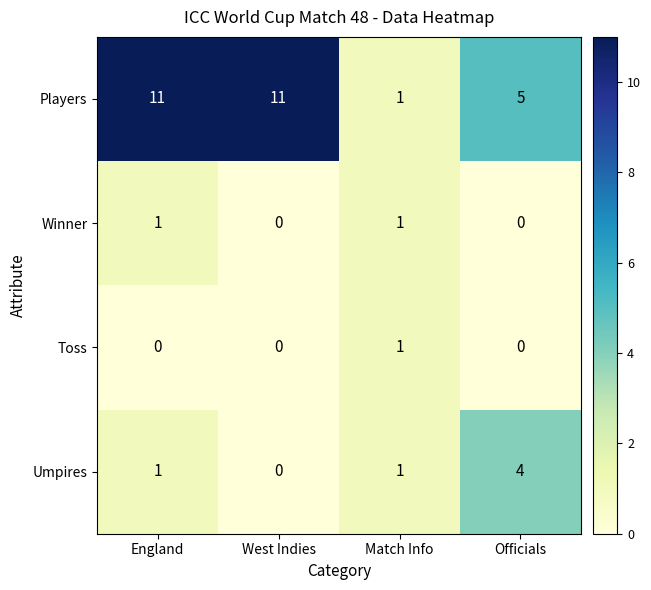

Count the number of categories in the chart.

4